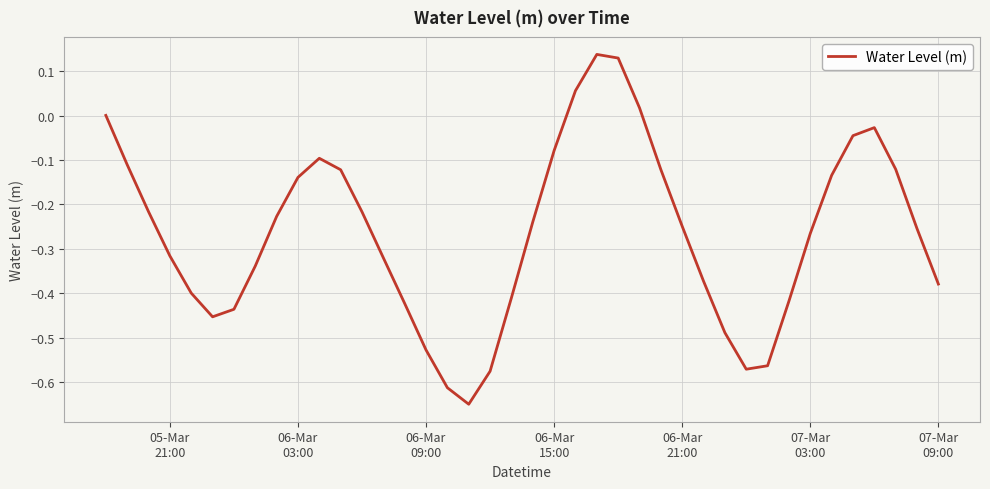

What is the difference between the maximum and minimum values?

0.8